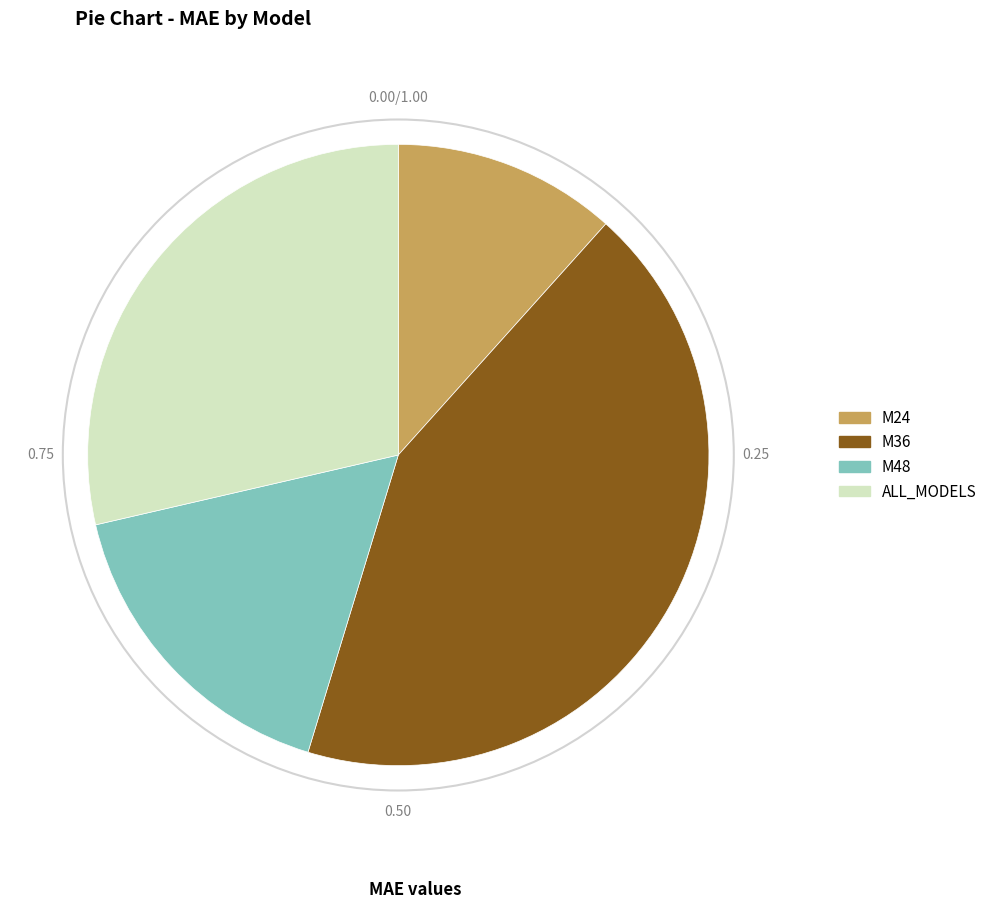

Do M24 and M48 together represent more than half of the pie?

No